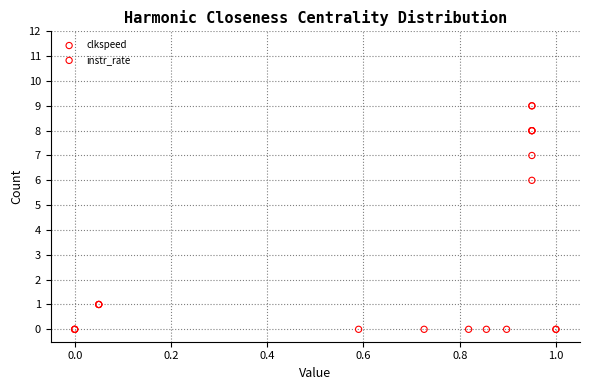

Which series reaches the maximum Y coordinate?

instr_rate